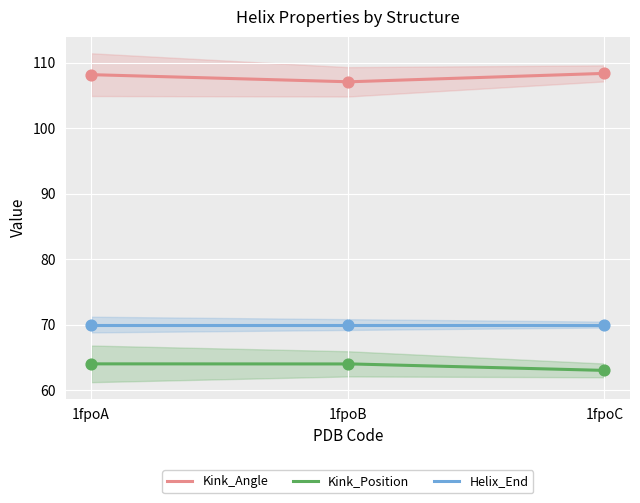

Which series has the widest spread of Y values?

Kink_Angle